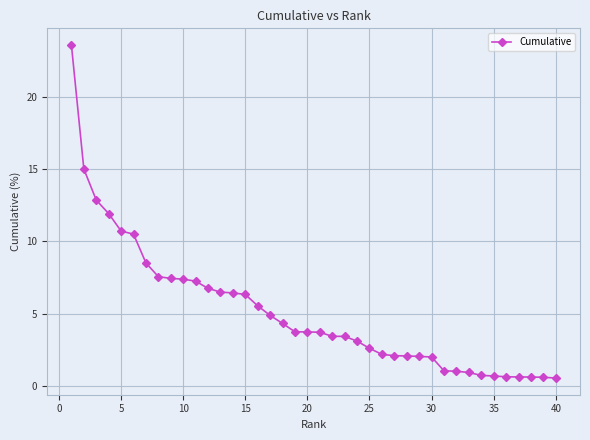

What is the maximum value shown in the chart?

23.6